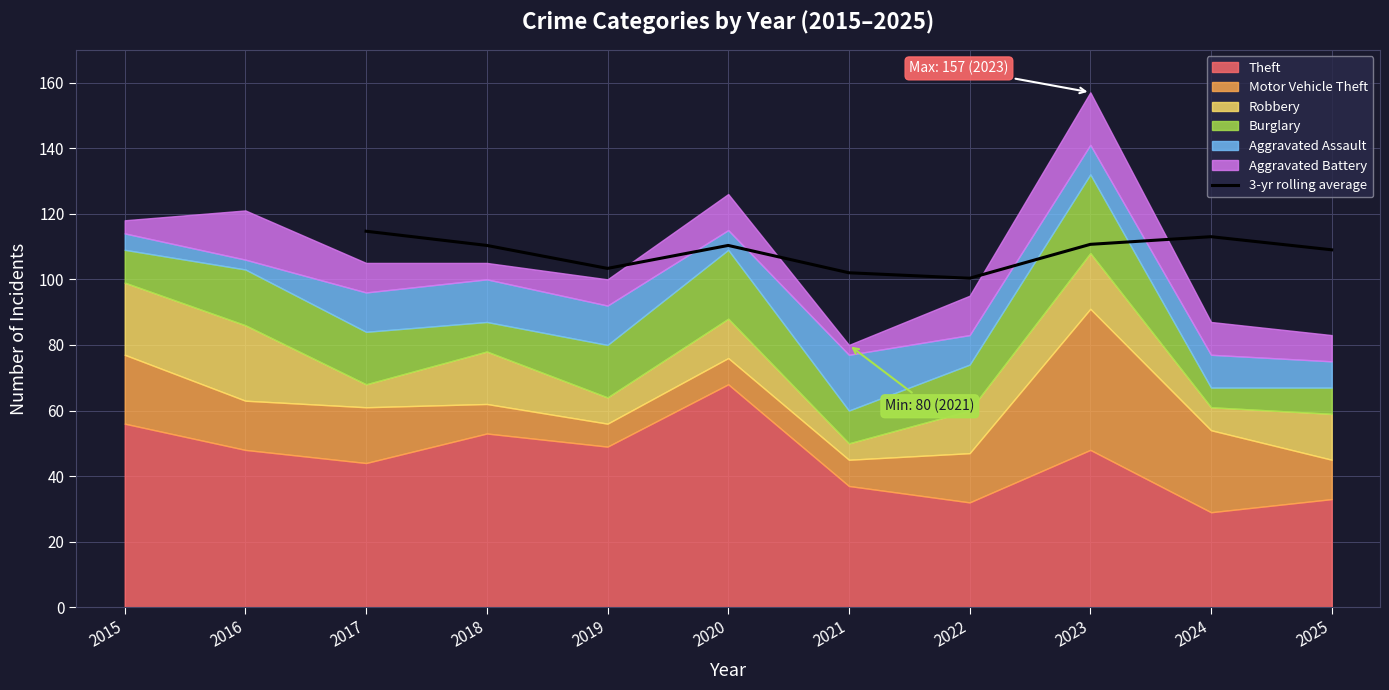

Is it true that 3-yr rolling average equals 113.0 at 2024?

True